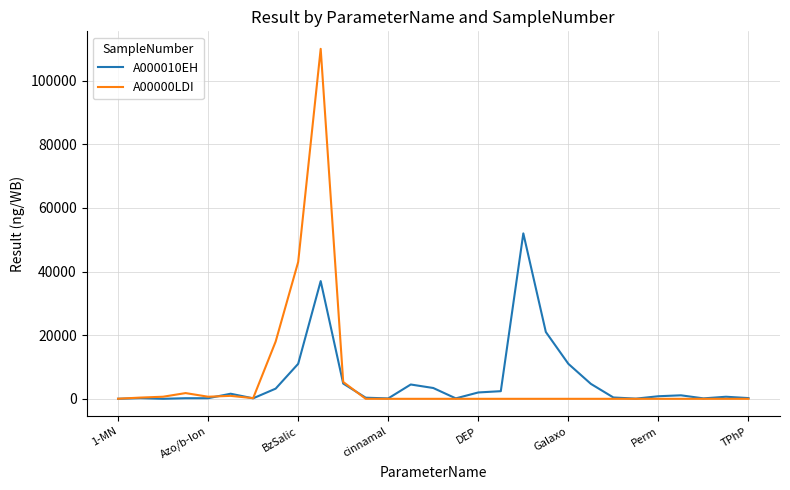

What is the maximum value shown in the chart?

110000